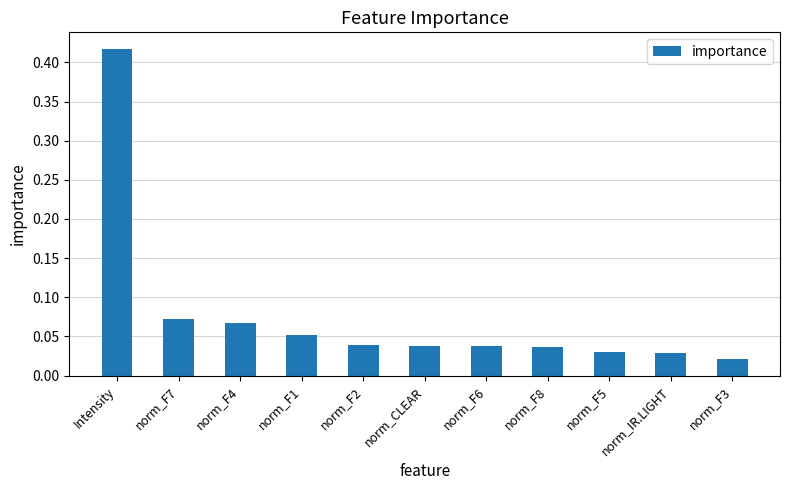

True or false: the data shows 0.1 at norm_F2.

False